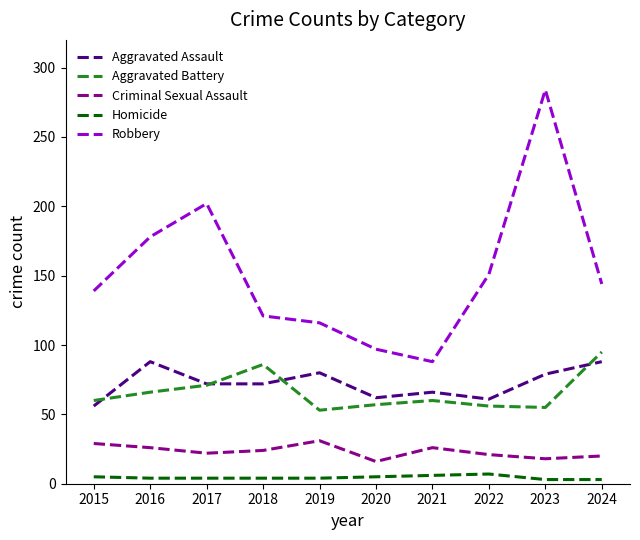

How many distinct data groups are displayed?

5